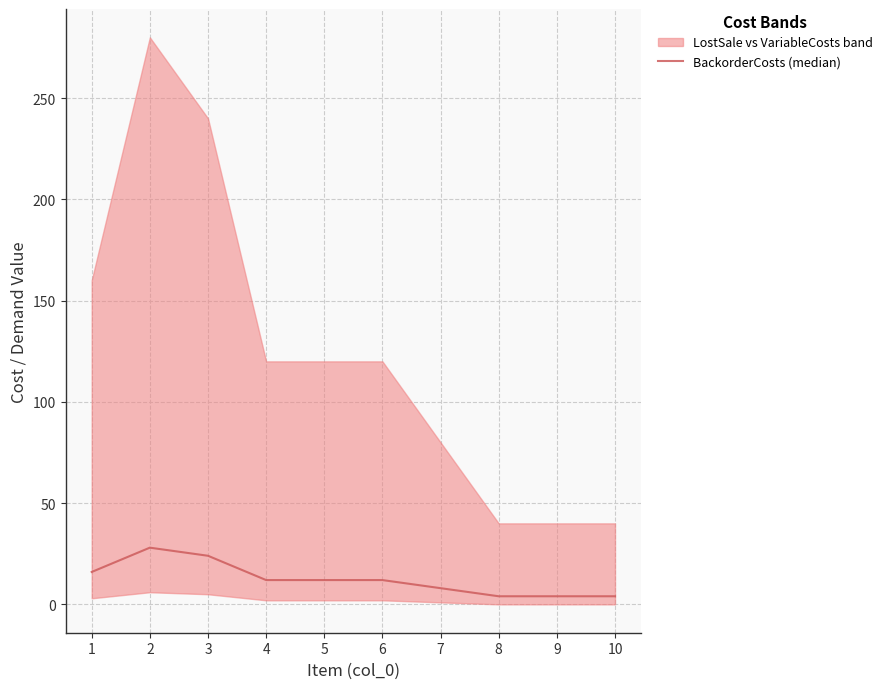

Reading left to right, extract all data points from this chart.

16	28	24	12	12	12	8	4	4	4